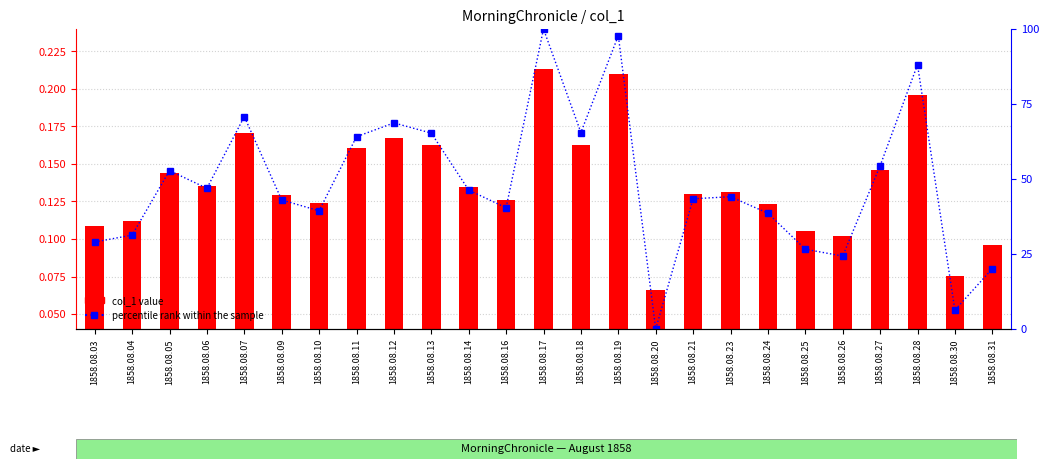

Reading right to left, extract all data points from this chart.

col_1: 0.1	0.1	0.2	0.1	0.1	0.1	0.1	0.1	0.1	0.1	0.2	0.2	0.2	0.1	0.1	0.2	0.2	0.2	0.1	0.1	0.2	0.1	0.1	0.1	0.1
percentile rank within the sample: 20.1	6.3	88.1	54.4	24.3	26.6	38.6	44.1	43.4	0.0	97.8	65.5	100.0	40.4	46.3	65.3	68.7	64.1	39.4	43.0	70.8	46.9	52.8	31.3	29.0